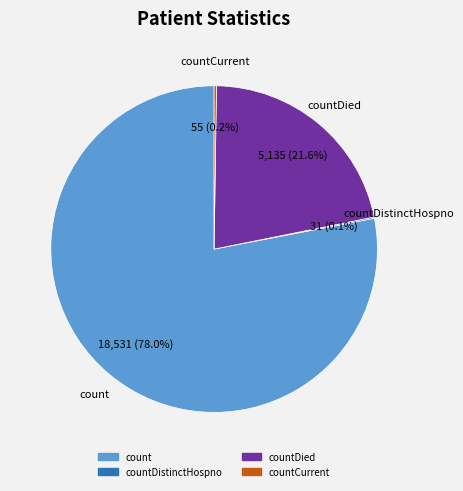

Is there any slice that represents more than half of the pie?

Yes